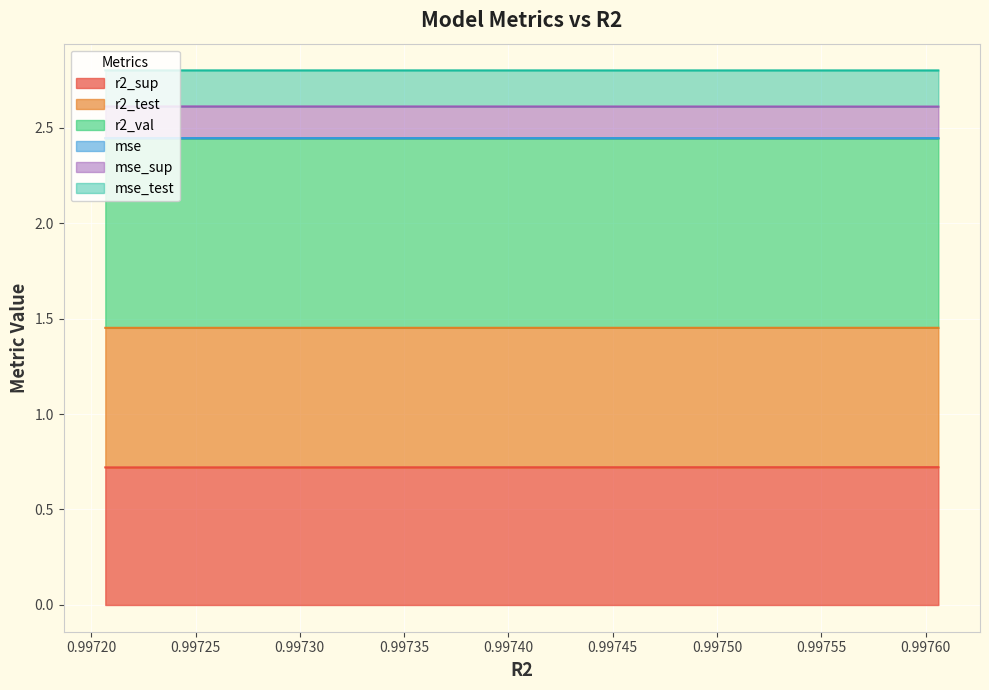

What is the lowest value of the r2_sup series?

0.7